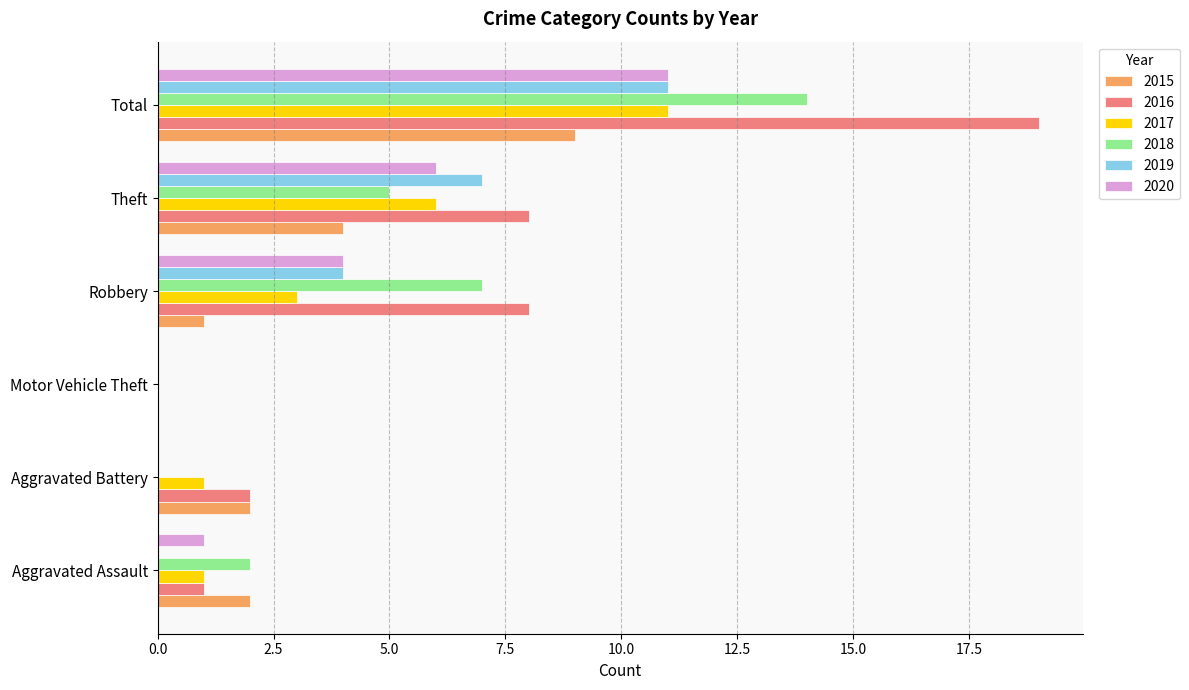

What is the maximum value shown in the chart?

19